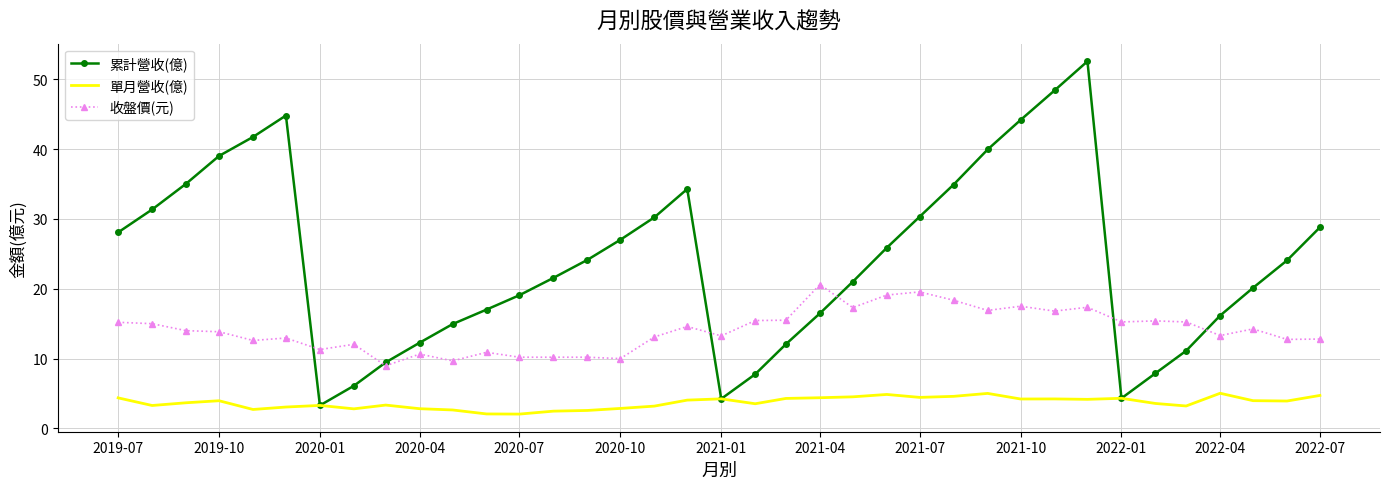

Which series has the largest range (max minus min)?

累計營收(億)